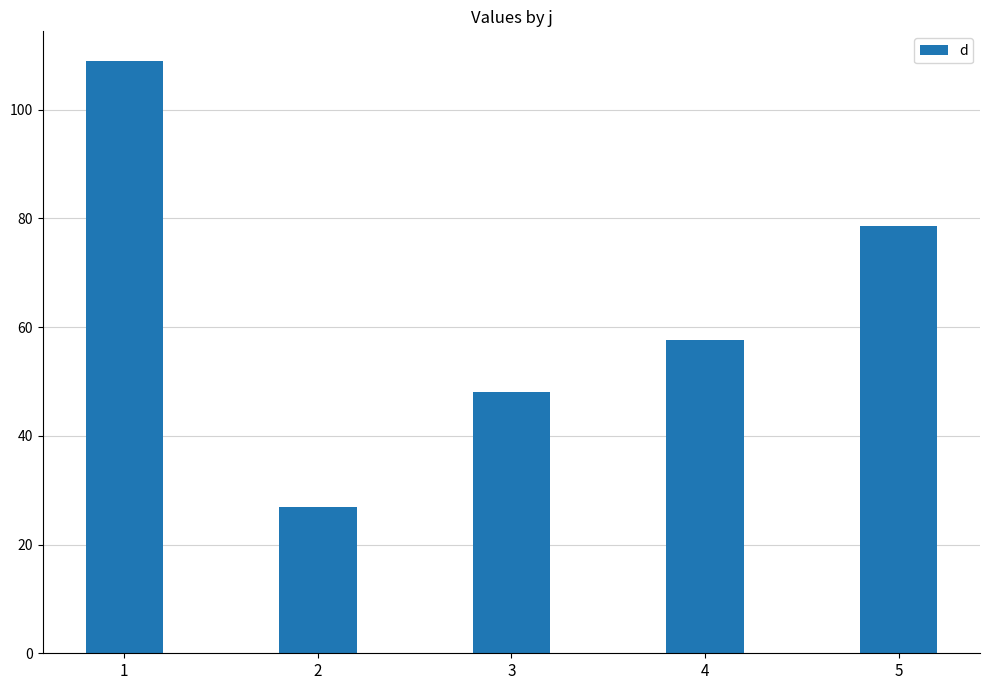

Rank the categories by value from lowest to highest.

2, 3, 4, 5, 1